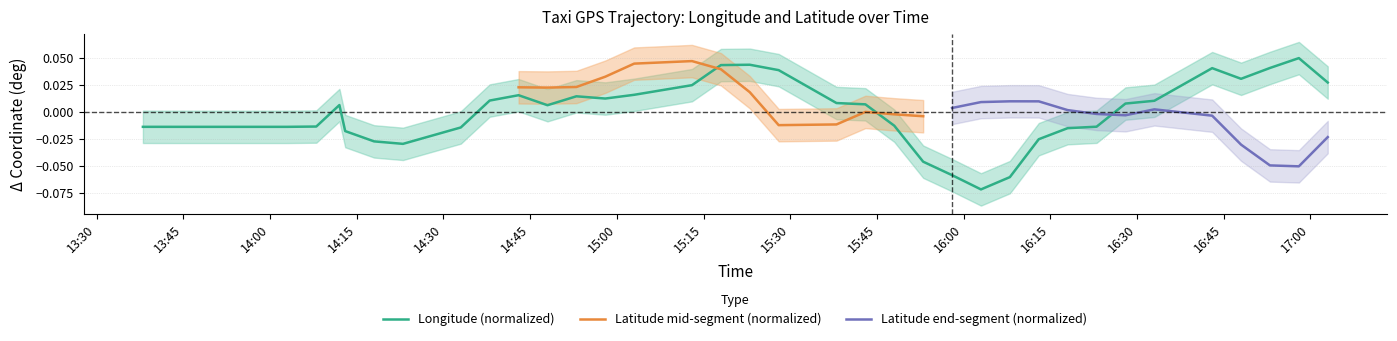

Which category has the lowest value across all series?

16:03